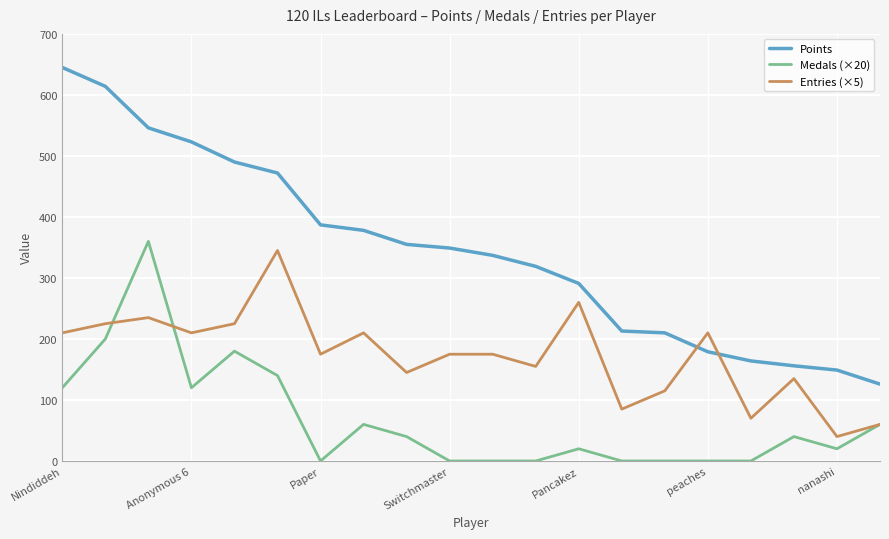

True or false: Points and Medals (×20) cross at least once.

False